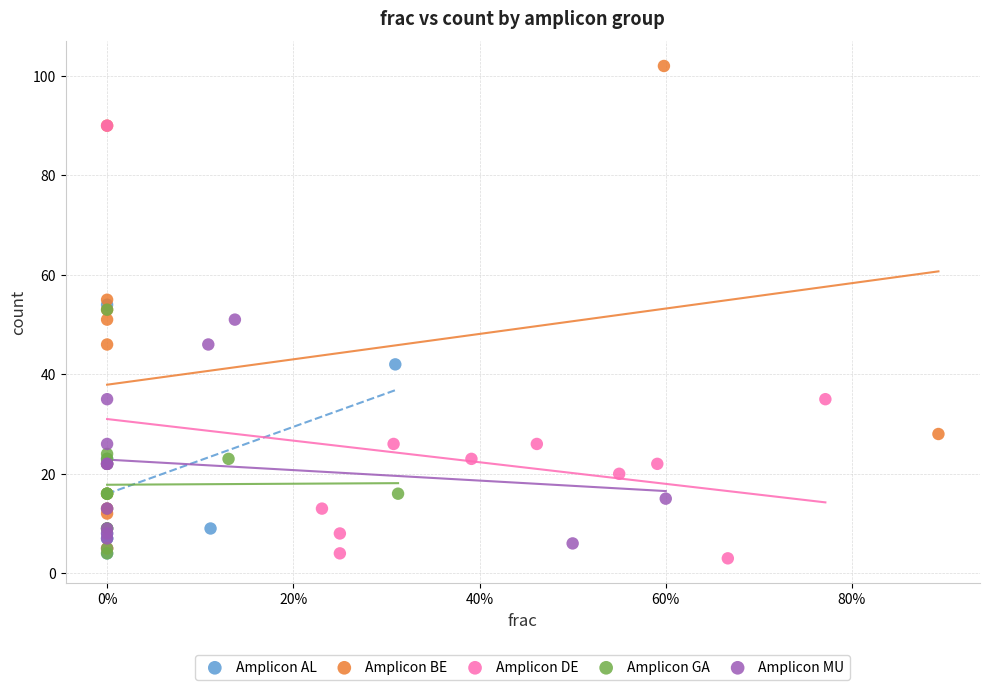

What are all the series names shown in the legend?

Amplicon AL, Amplicon BE, Amplicon DE, Amplicon GA, Amplicon MU